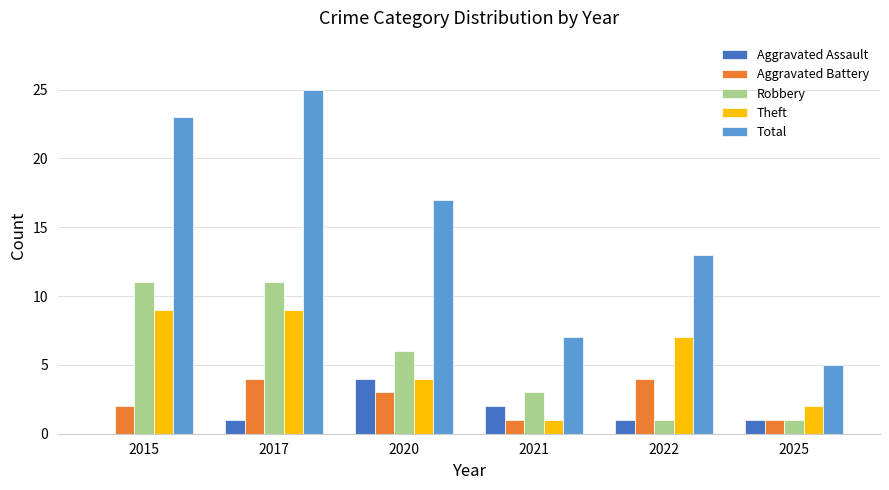

What is the sum of the Total values at 2020 and 2022?

30